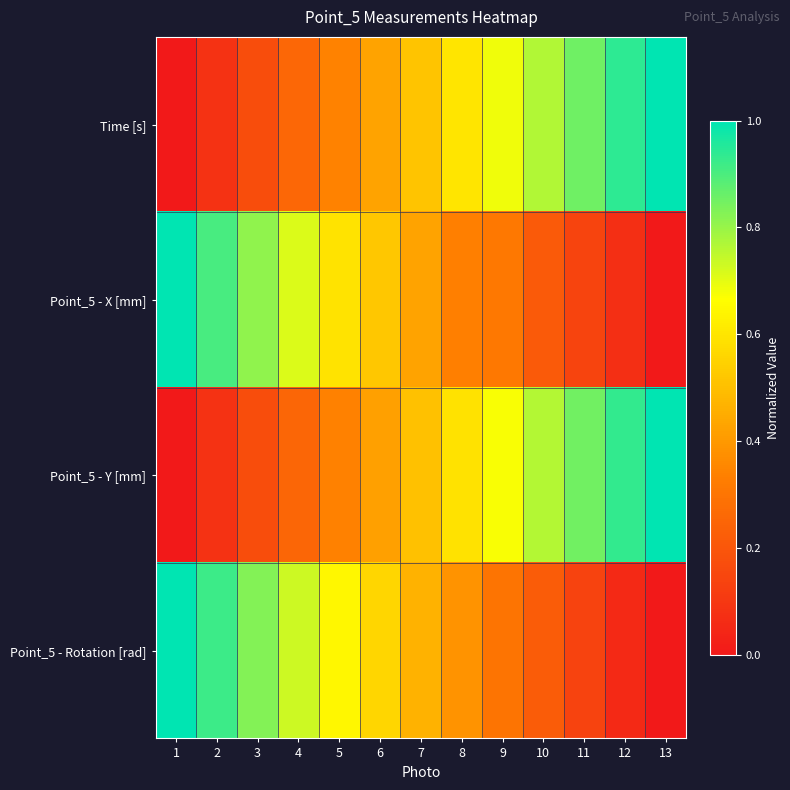

Reading left to right, what are all the values shown in this chart?

Time [s]: 1=0.0	2=0.1	3=0.2	4=0.3	5=0.3	6=0.4	7=0.5	8=0.6	9=0.7	10=0.8	11=0.9	12=0.9	13=1.0
Point_5 - X [mm]: 1=1.0	2=0.9	3=0.8	4=0.7	5=0.6	6=0.5	7=0.4	8=0.3	9=0.3	10=0.2	11=0.1	12=0.1	13=0.0
Point_5 - Y [mm]: 1=0.0	2=0.1	3=0.2	4=0.3	5=0.3	6=0.4	7=0.5	8=0.6	9=0.7	10=0.8	11=0.8	12=0.9	13=1.0
Point_5 - Rotation [rad]: 1=1.0	2=0.9	3=0.8	4=0.7	5=0.6	6=0.6	7=0.5	8=0.4	9=0.3	10=0.2	11=0.1	12=0.1	13=0.0